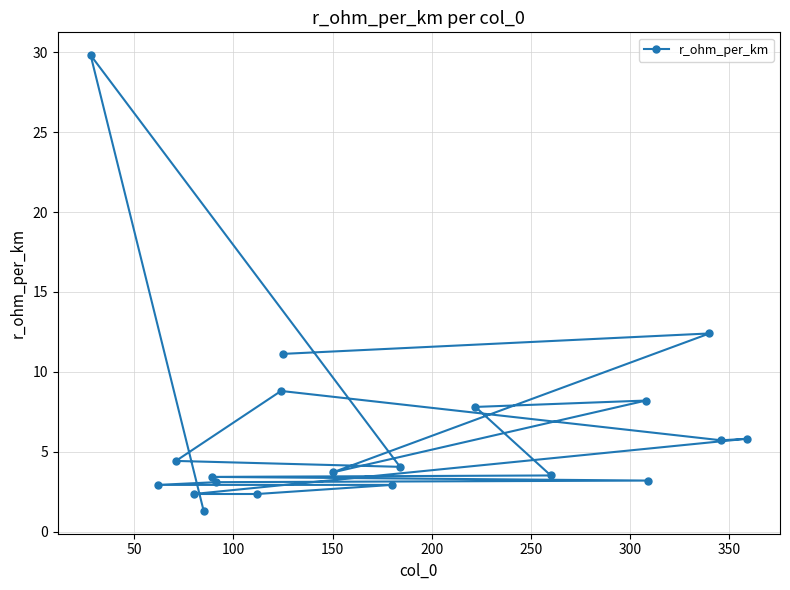

What is the value of the 16th point from the left?

8.2